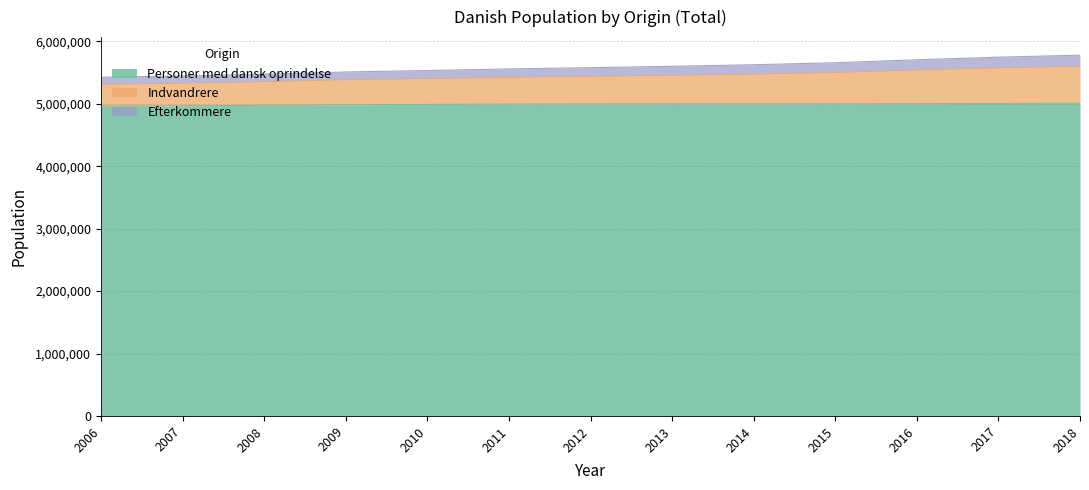

What is the lowest value of the Personer med dansk oprindelse series?

4964224